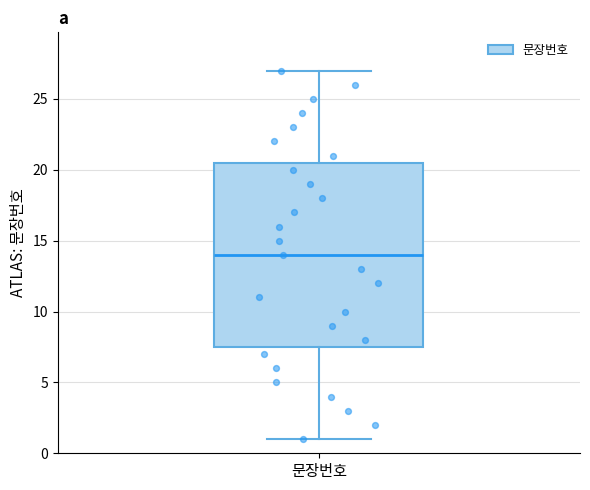

Read this box plot against the y-axis: the position of the median line, the range covered by the box, and the ends of both whiskers. The values are not printed on the chart, so give them approximately, as read against the axis.

median 14.0, box 7.5 to 20.5, whiskers 1.0 to 27.0